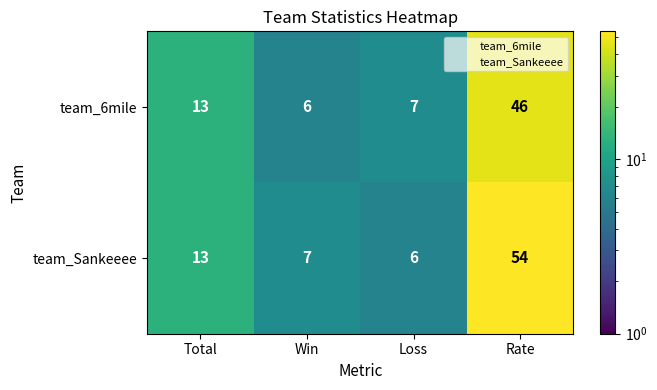

Reading left to right, extract all data points from this chart.

team_6mile: 13	6	7	46
team_Sankeeee: 13	7	6	54